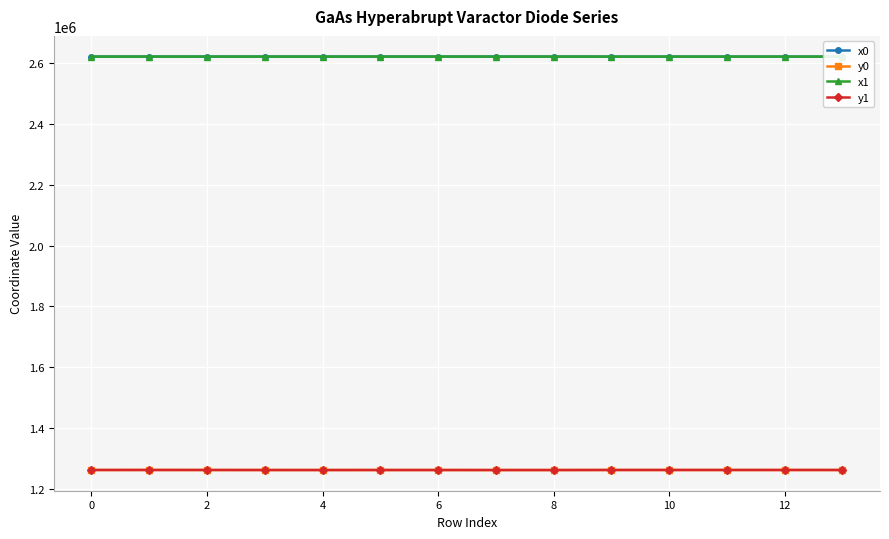

Is this an area chart (filled region under the line)?

No